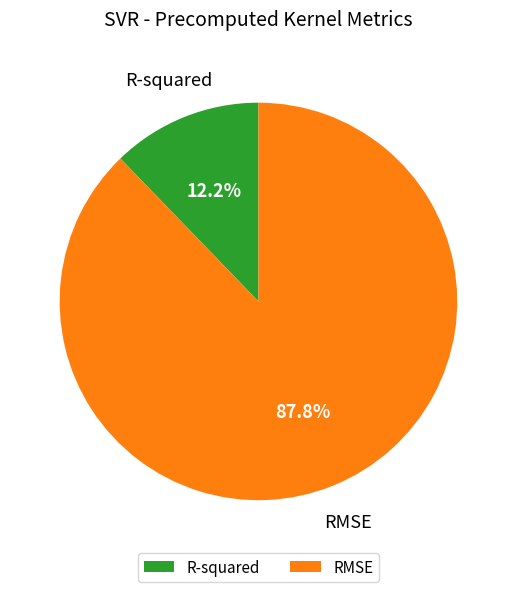

Between R-squared and RMSE, which is larger?

RMSE